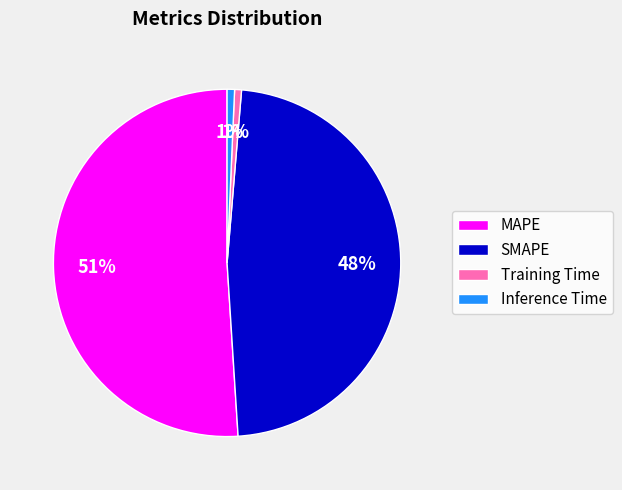

Combined, do Training Time and SMAPE account for over 50%?

No